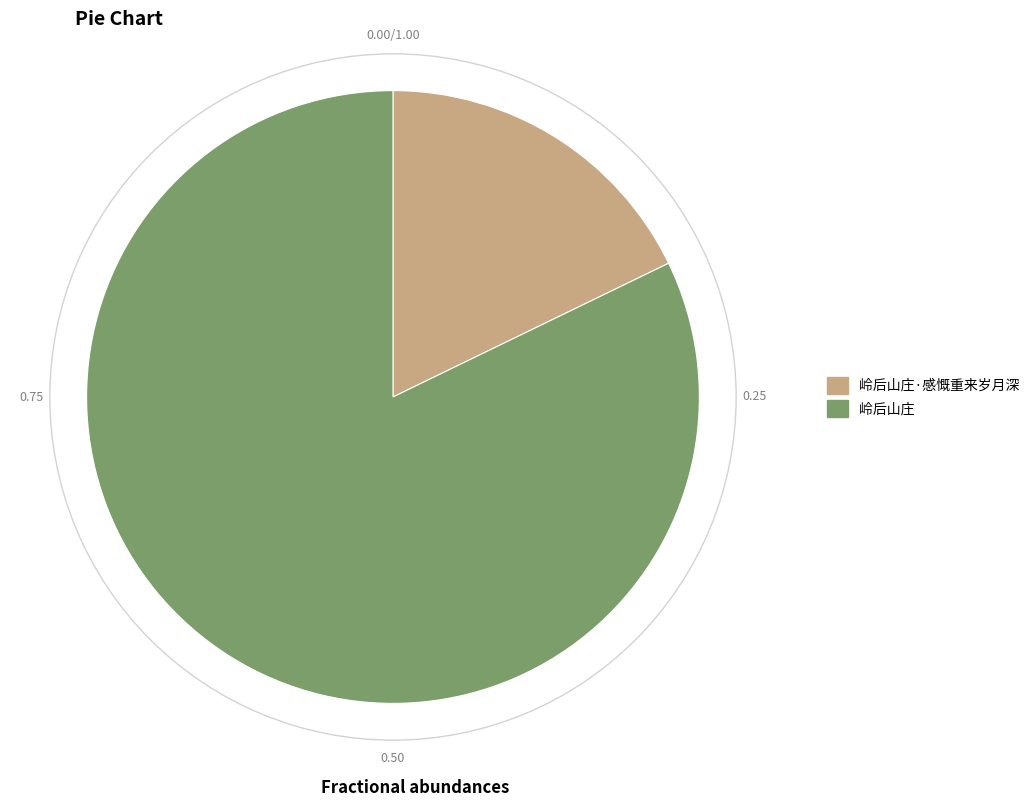

Between 岭后山庄 and 岭后山庄·感慨重来岁月深, which is larger?

岭后山庄